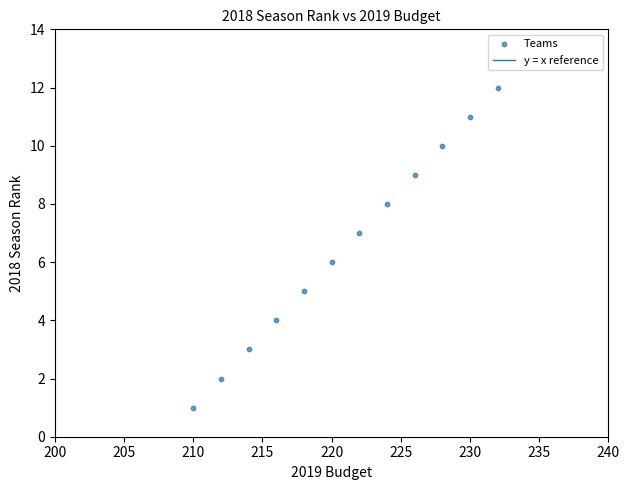

What is the range of X values (max minus min)?

22